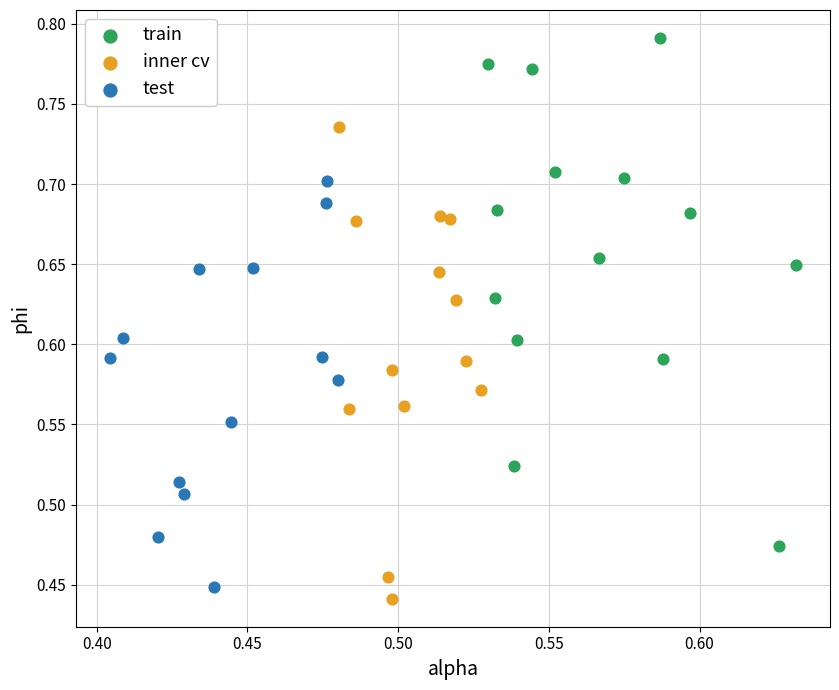

What are all the series names shown in the legend?

train, inner cv, test